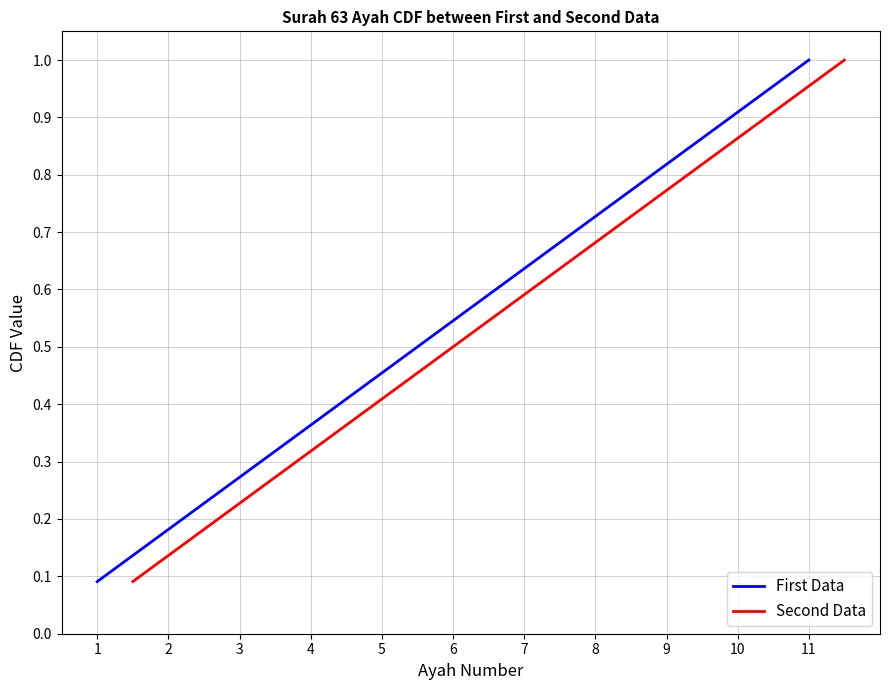

What is the highest value of the First Data series?

1.0